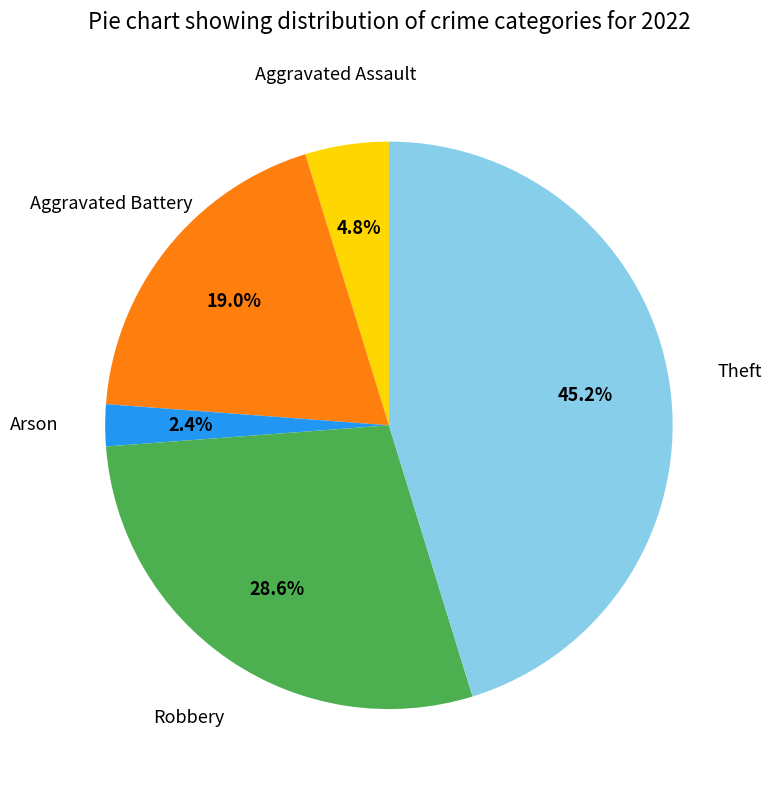

To the nearest percent, what is the combined percentage of Aggravated Assault and Aggravated Battery?

24%